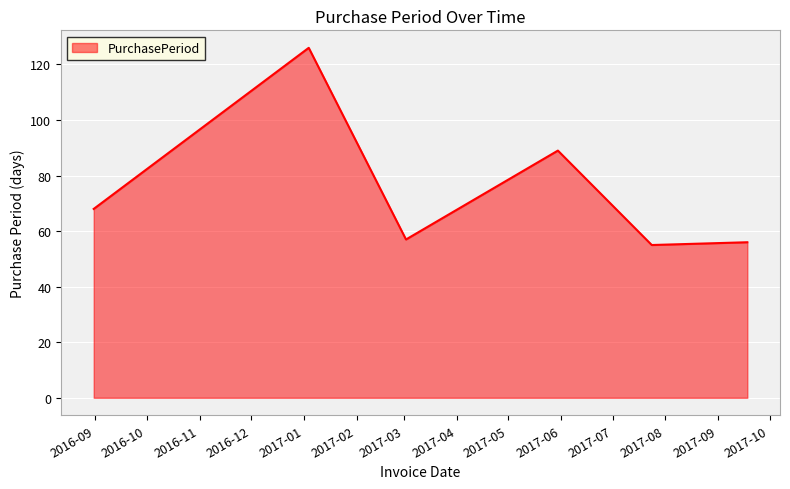

What is the average value?

75